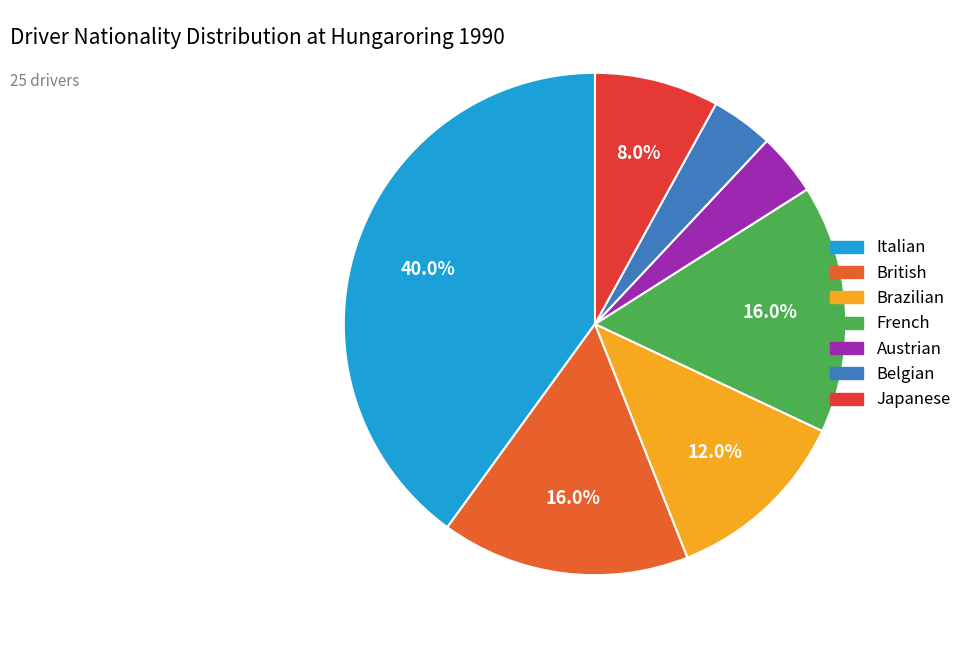

How many segments does this pie chart have?

7